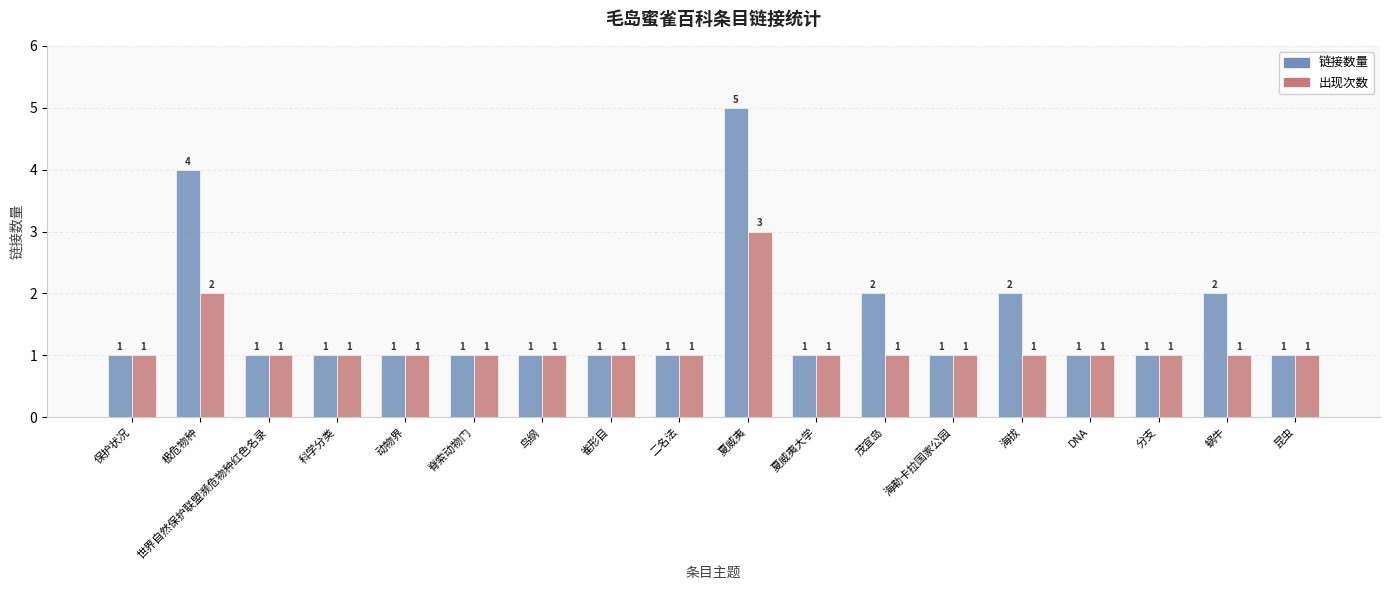

The value of 出现次数 at 夏威夷大学 is 1. True or false?

True